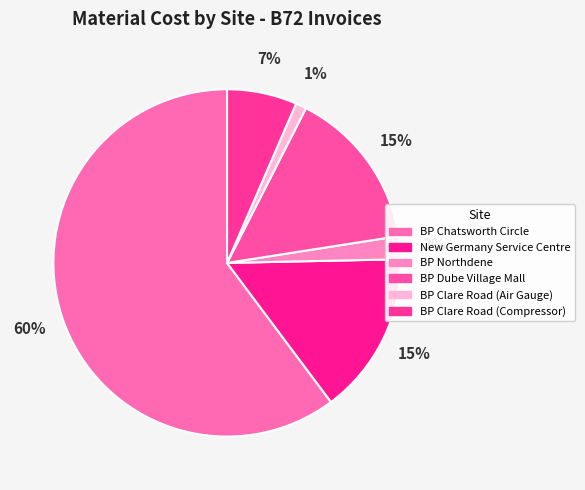

How many slices are in this pie chart?

6